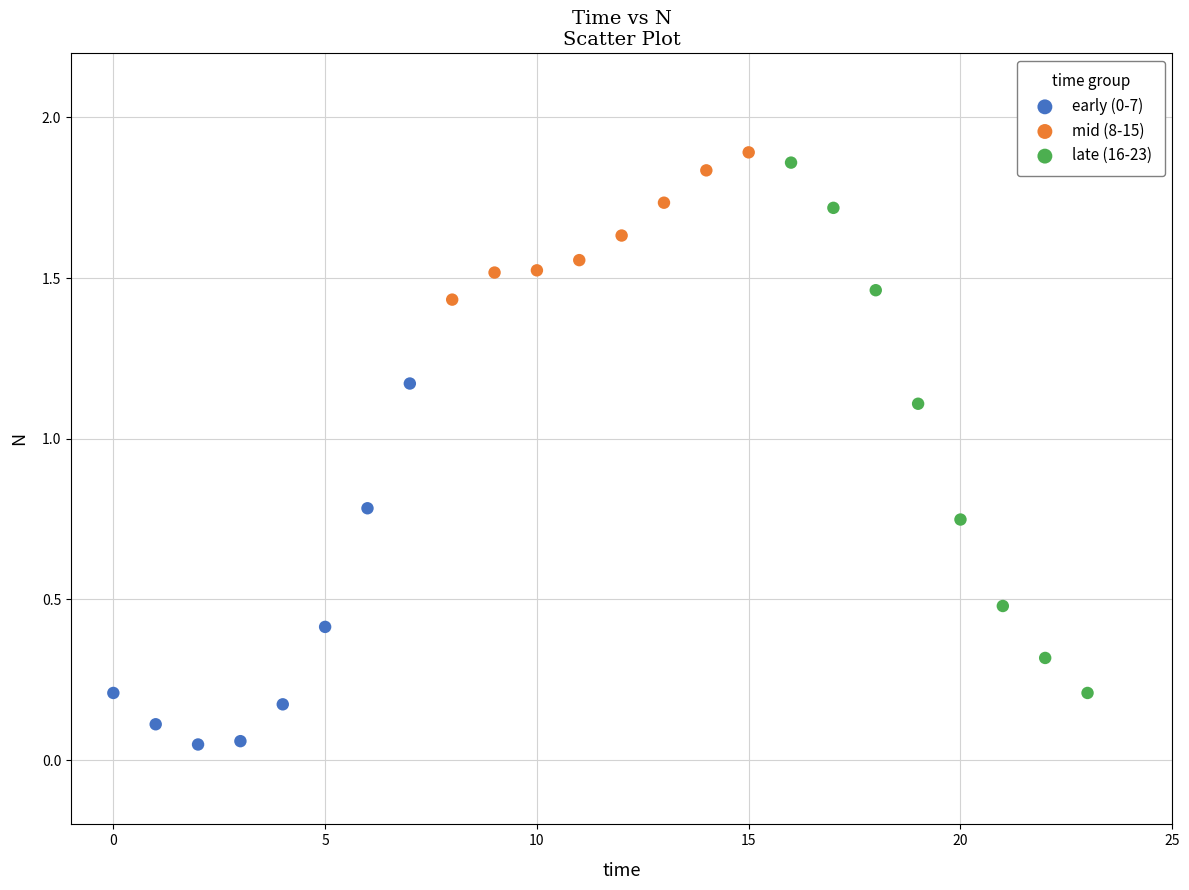

Which series has the largest Y range (max minus min)?

late (16-23)